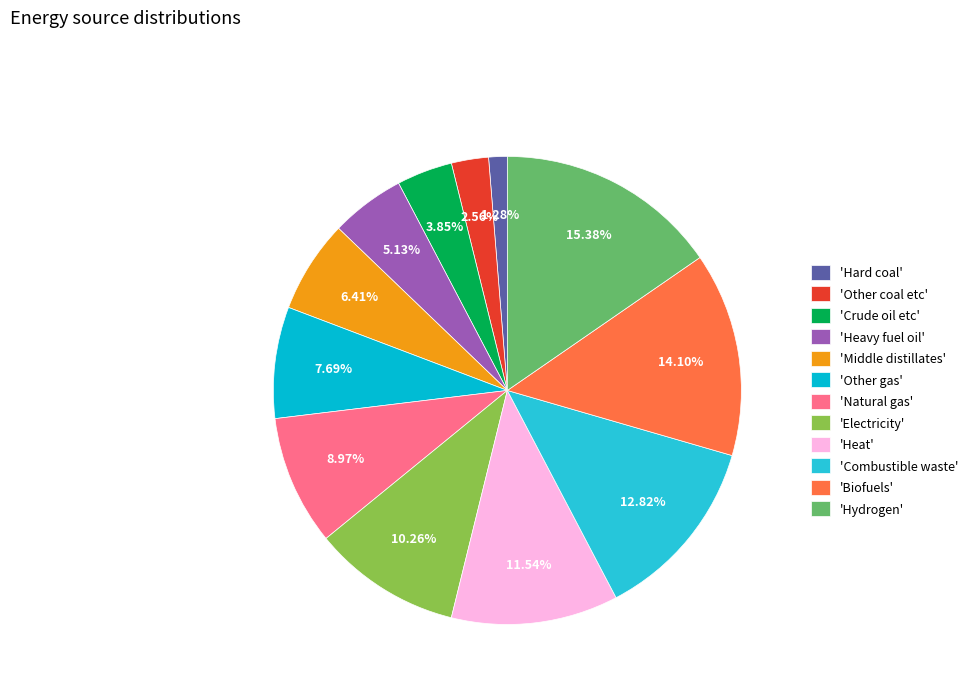

Which slice is the smallest?

'Hard coal'